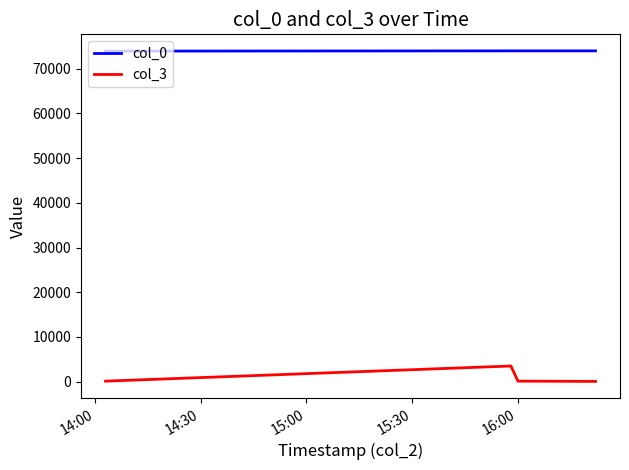

True or false: col_3 has more than 1 points higher than both neighbors.

False